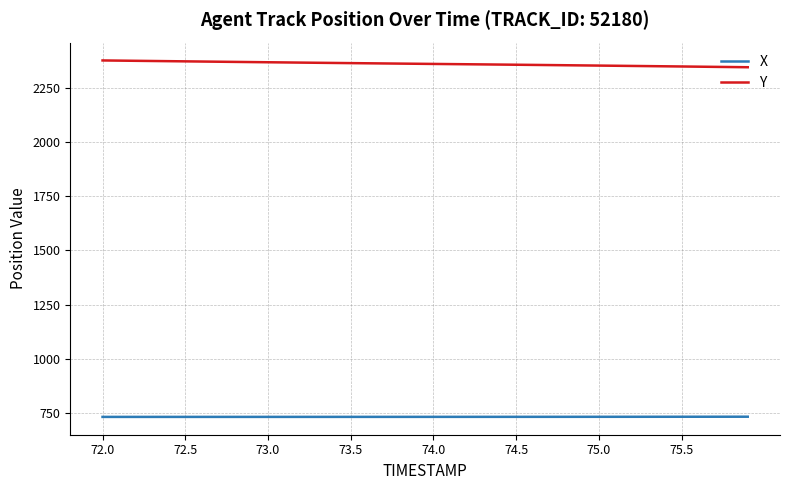

True or false: X and Y intersect in this chart.

False